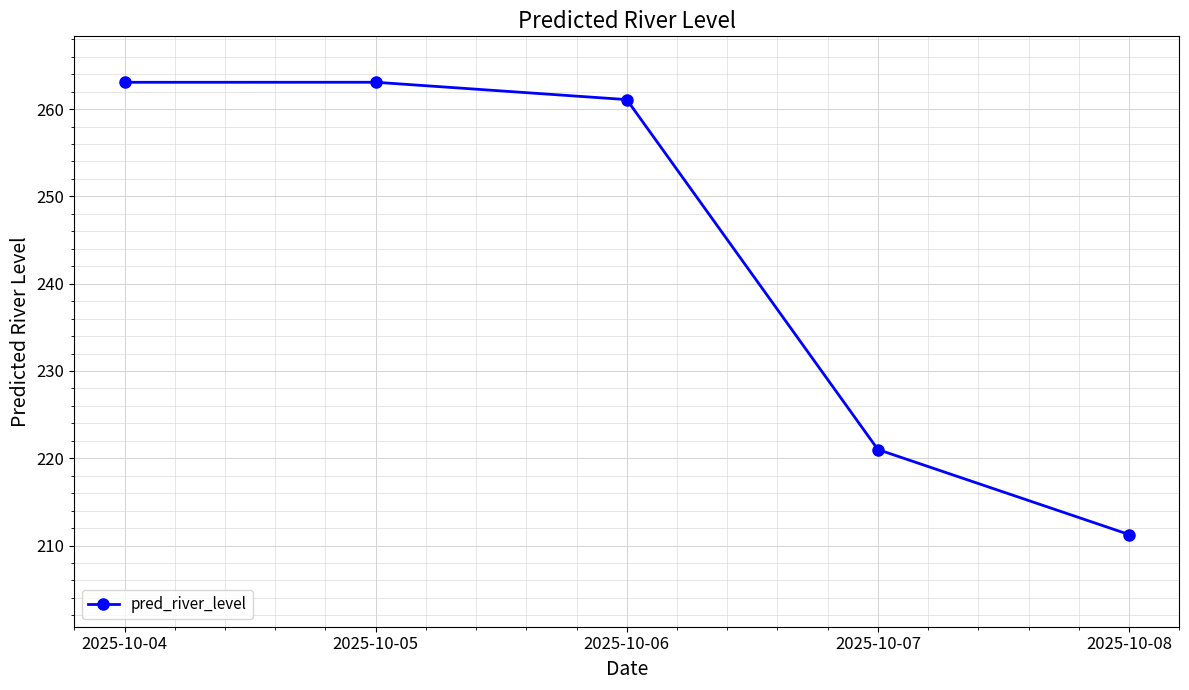

Which label corresponds to the smallest value in the chart?

2025-10-08